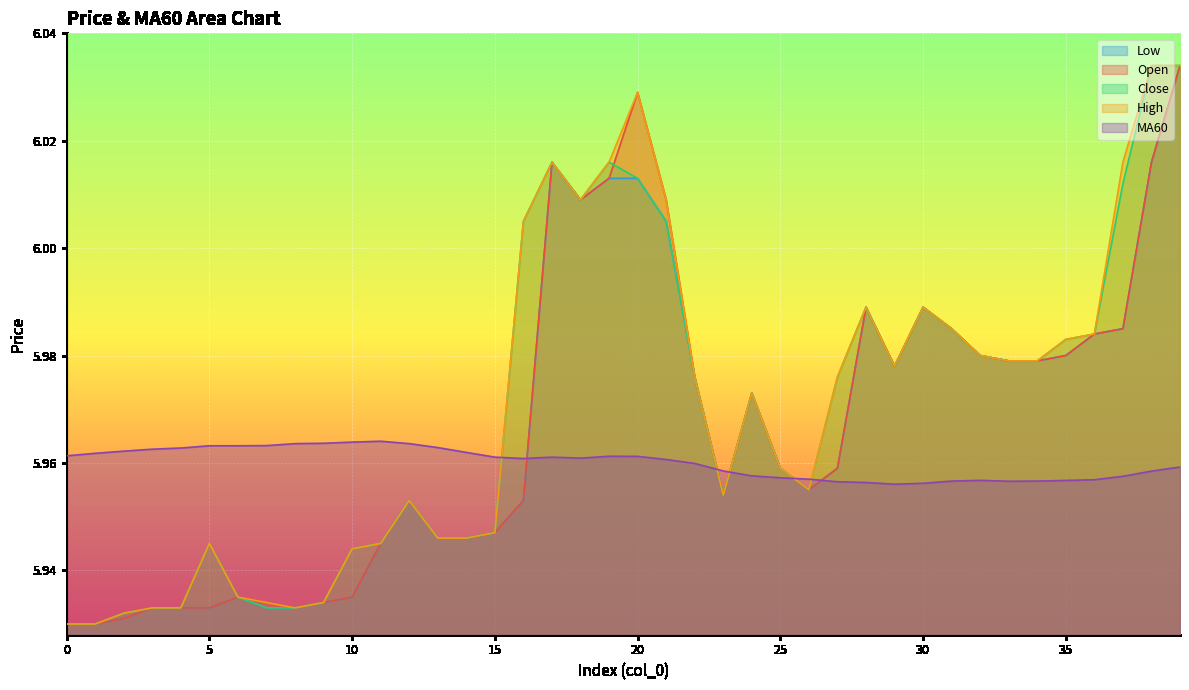

Which series has the largest total across all categories?

high